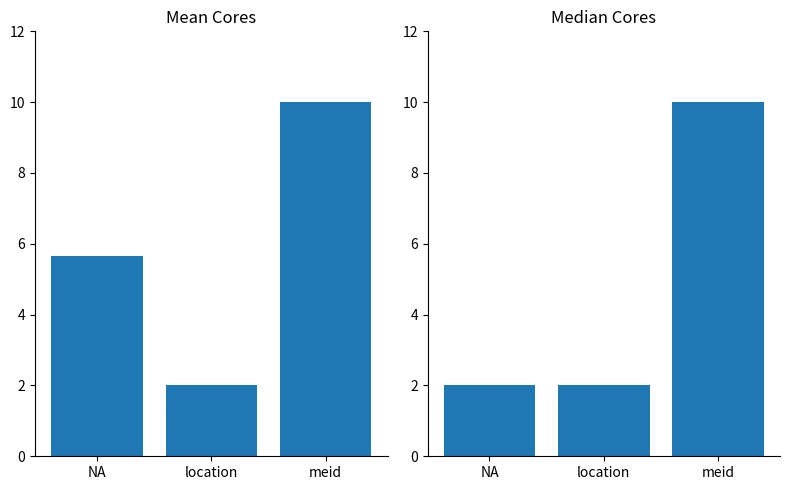

What is the sum of the Median Cores values at location and NA?

4.0